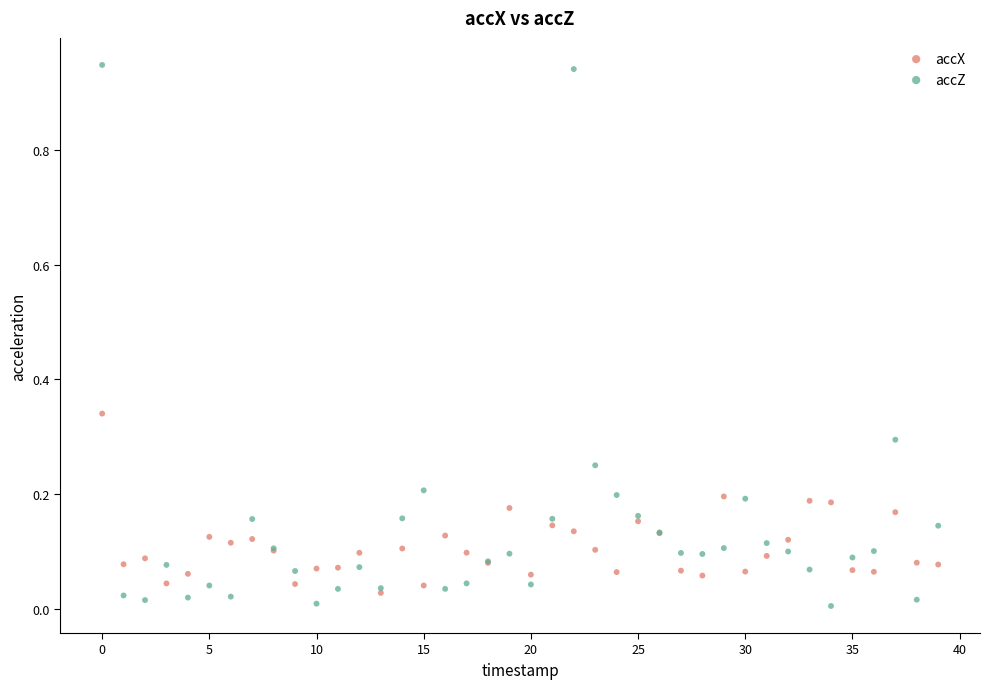

Which series has the widest spread of Y values?

accZ